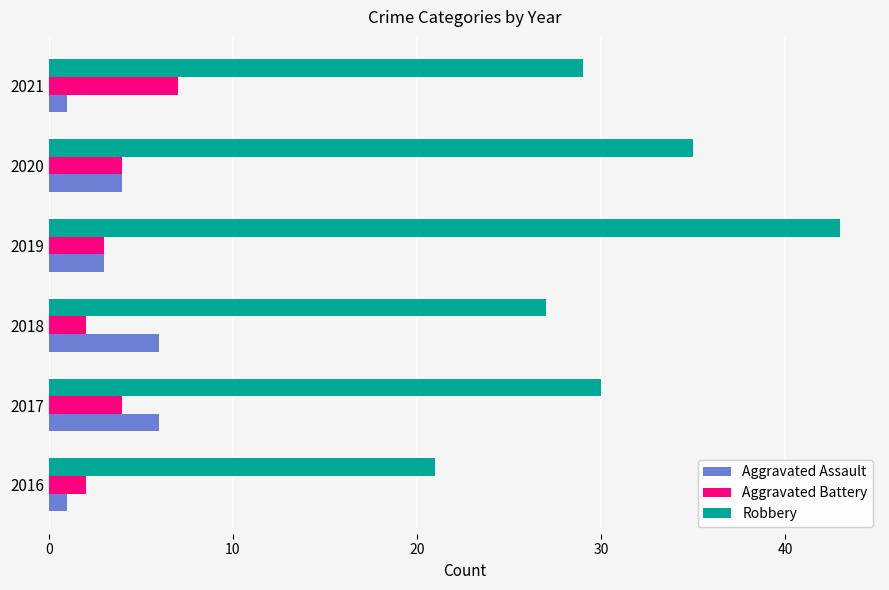

At 2021, list the series in order from smallest to largest.

Aggravated Assault, Aggravated Battery, Robbery